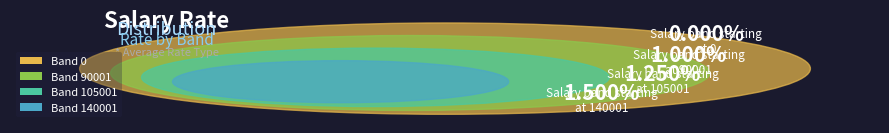

To the nearest percent, what is the combined percentage of 0 and 140001?

40%